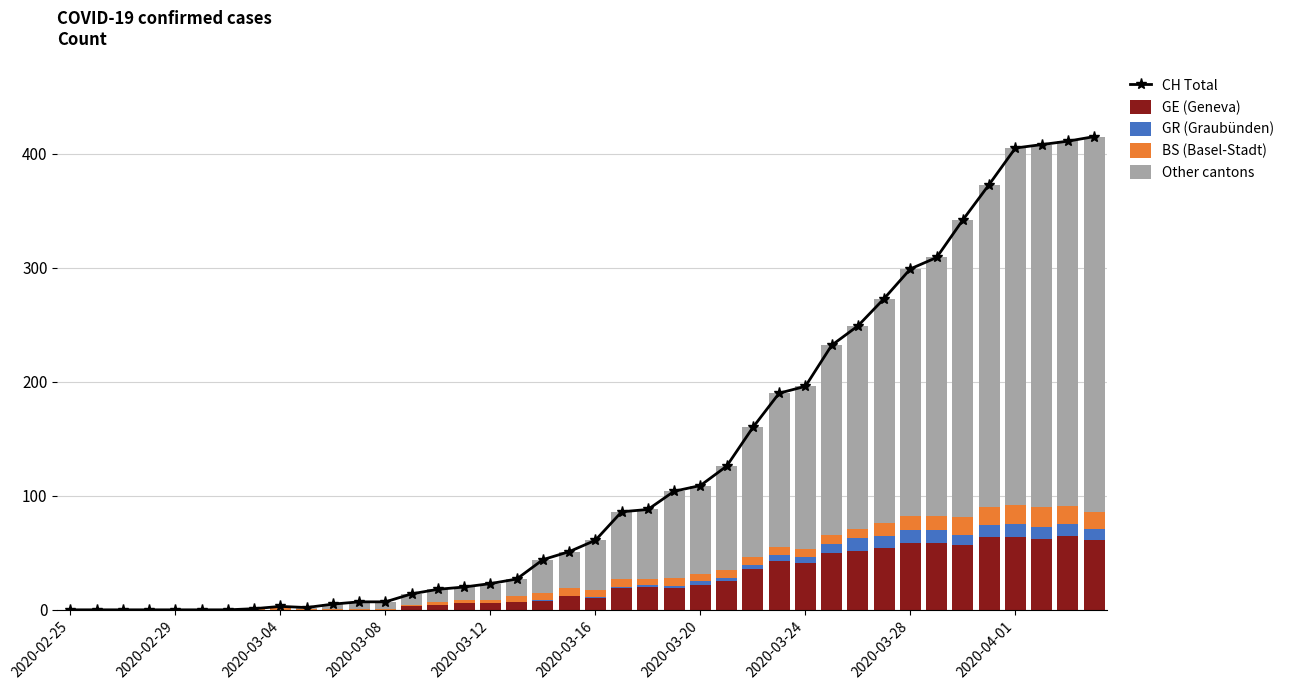

What is the total value across all series at 29?

464